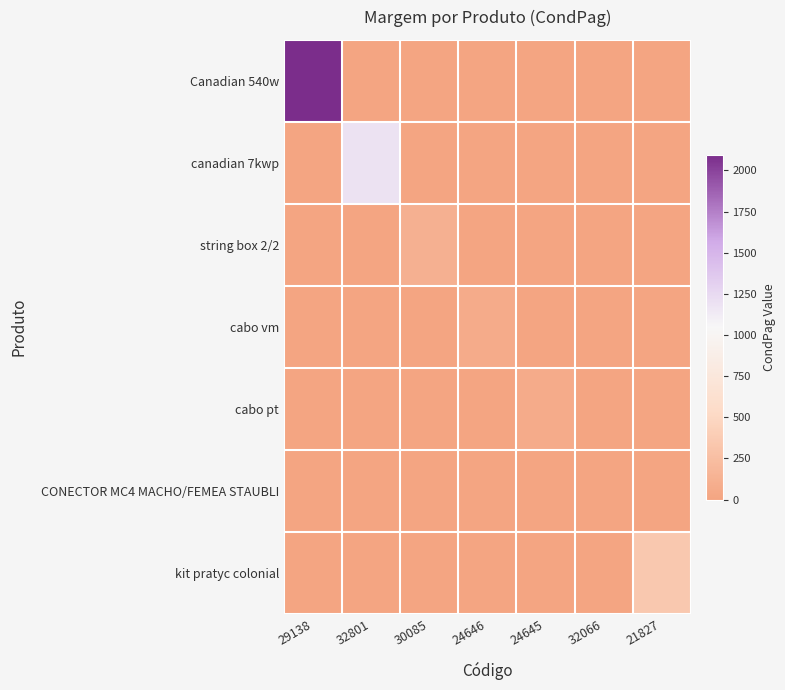

Reading right to left, transcribe all the data shown in this chart.

Canadian 540w: 21827=0.0	32066=0.0	24645=0.0	24646=0.0	30085=0.0	32801=0.0	29138=2095.0
canadian 7kwp: 21827=0.0	32066=0.0	24645=0.0	24646=0.0	30085=0.0	32801=1190.3	29138=0.0
string box 2/2: 21827=0.0	32066=0.0	24645=0.0	24646=0.0	30085=116.2	32801=0.0	29138=0.0
cabo vm: 21827=0.0	32066=0.0	24645=0.0	24646=68.8	30085=0.0	32801=0.0	29138=0.0
cabo pt: 21827=0.0	32066=0.0	24645=68.8	24646=0.0	30085=0.0	32801=0.0	29138=0.0
CONECTOR MC4 MACHO/FEMEA STAUBLI: 21827=0.0	32066=6.5	24645=0.0	24646=0.0	30085=0.0	32801=0.0	29138=0.0
kit pratyc colonial: 21827=349.6	32066=0.0	24645=0.0	24646=0.0	30085=0.0	32801=0.0	29138=0.0